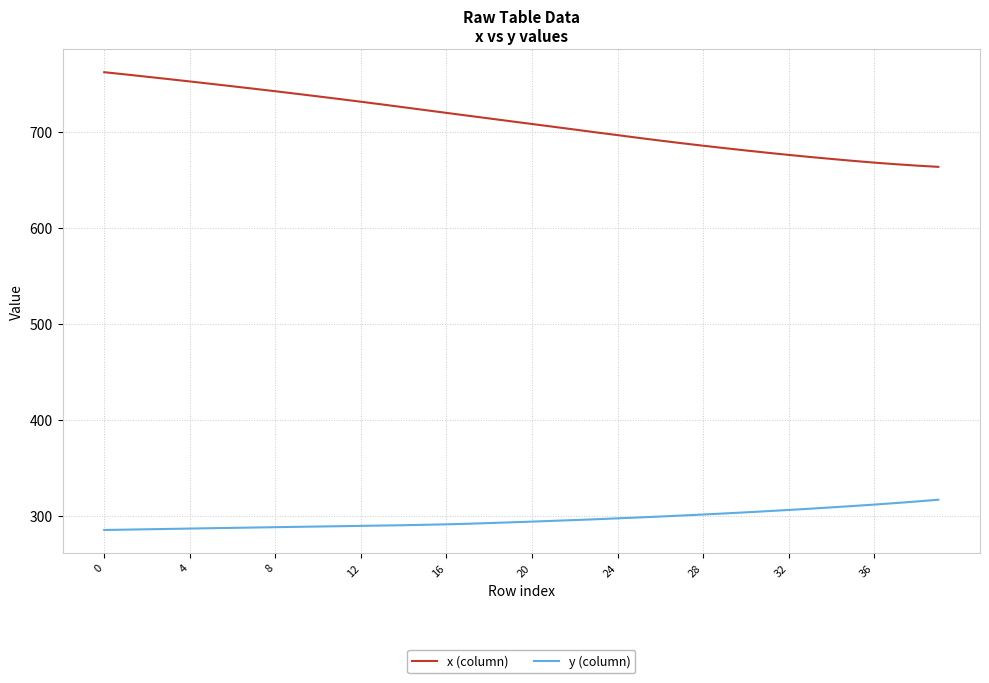

List the series in order of their overall mean, lowest first.

y (column), x (column)